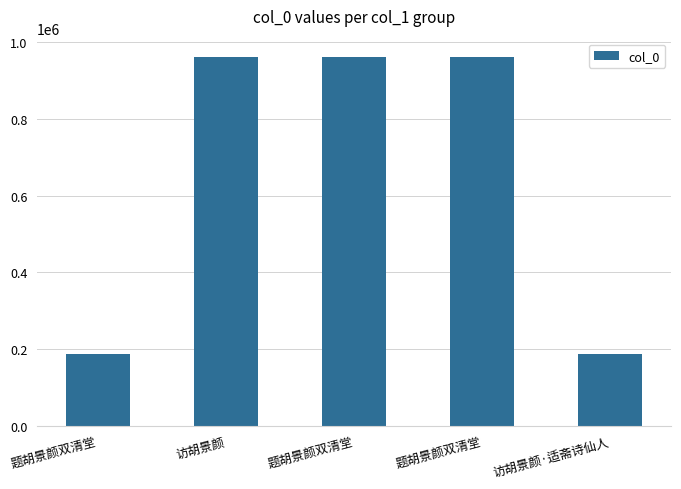

What is the change in value from 题胡景颜双清堂 to 访胡景颜·适斋诗仙人?

-773421